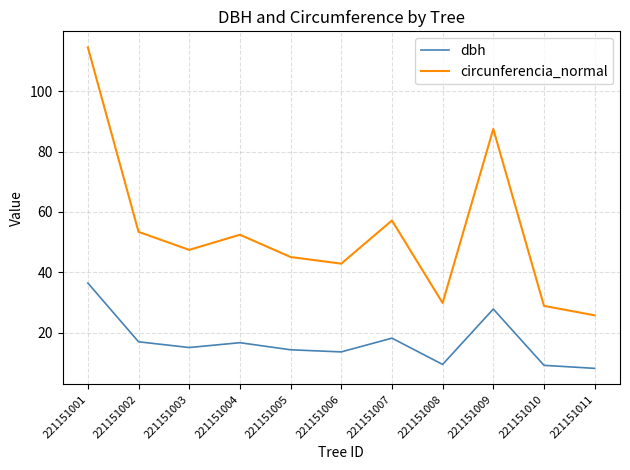

The dbh series shows 27.9 at 221151009. True or false?

True